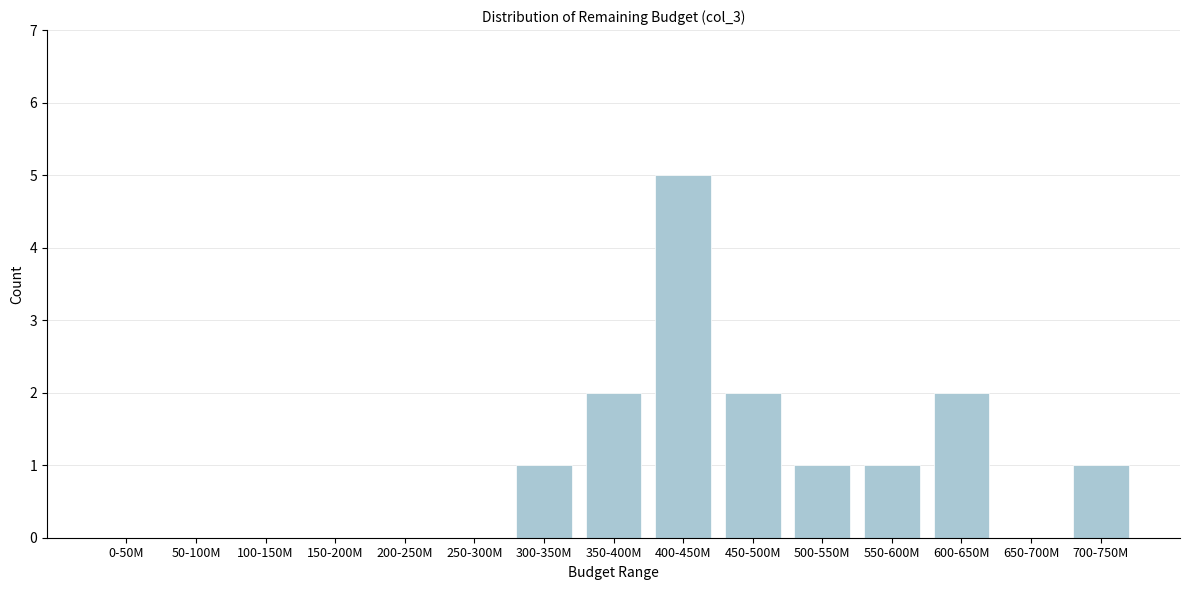

Reading left to right, extract all data points from this chart.

0-50M=0	50-100M=0	100-150M=0	150-200M=0	200-250M=0	250-300M=0	300-350M=1	350-400M=2	400-450M=5	450-500M=2	500-550M=1	550-600M=1	600-650M=2	650-700M=0	700-750M=1